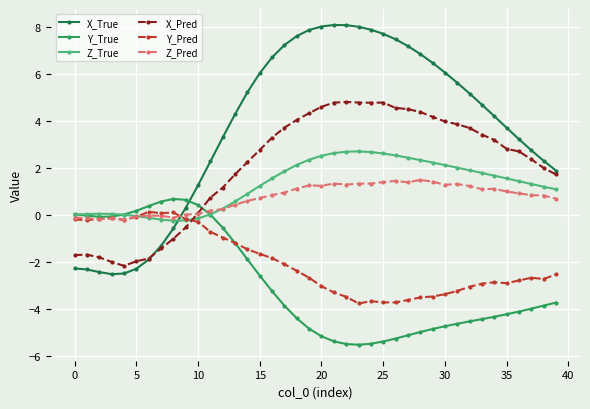

What is the maximum value for X_True?

8.1